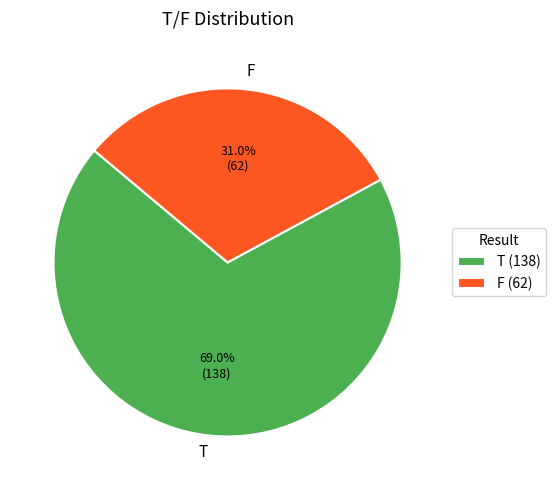

To the nearest percent, what is the average slice percentage?

50%